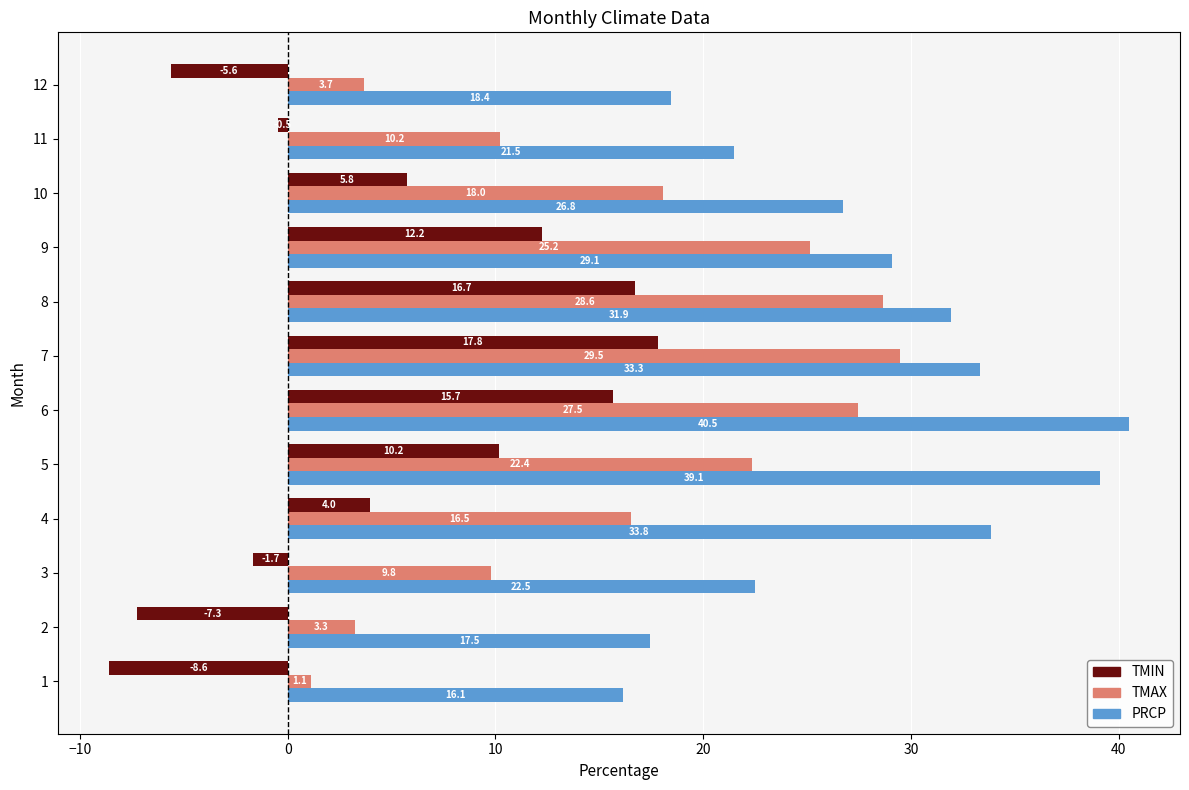

What are all the series names shown in the legend?

TMIN, TMAX, PRCP